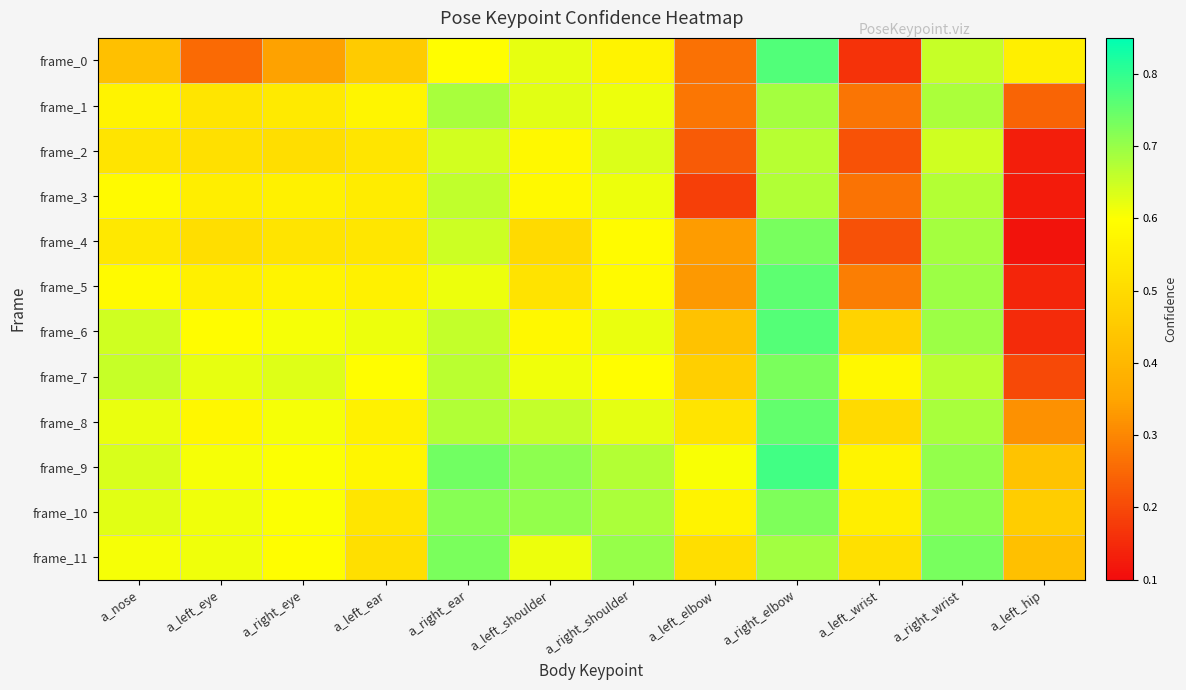

Count the number of data series in this chart.

12